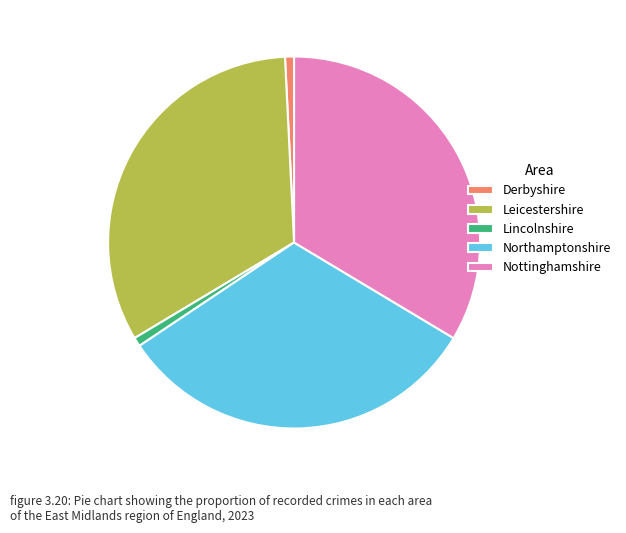

How many slices are in this pie chart?

5